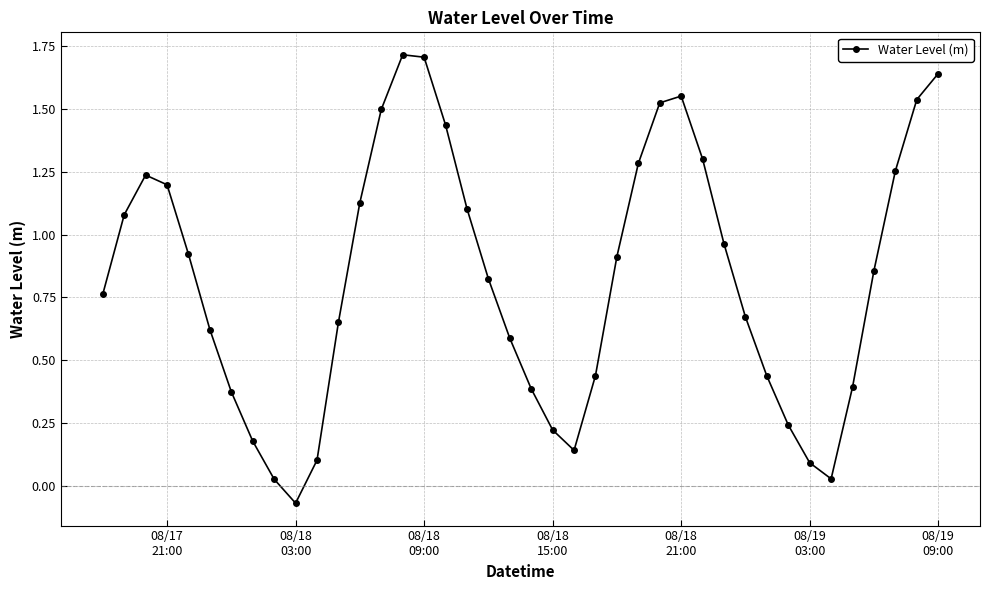

How many interior local valleys (lower than both neighbors) does the data have?

3